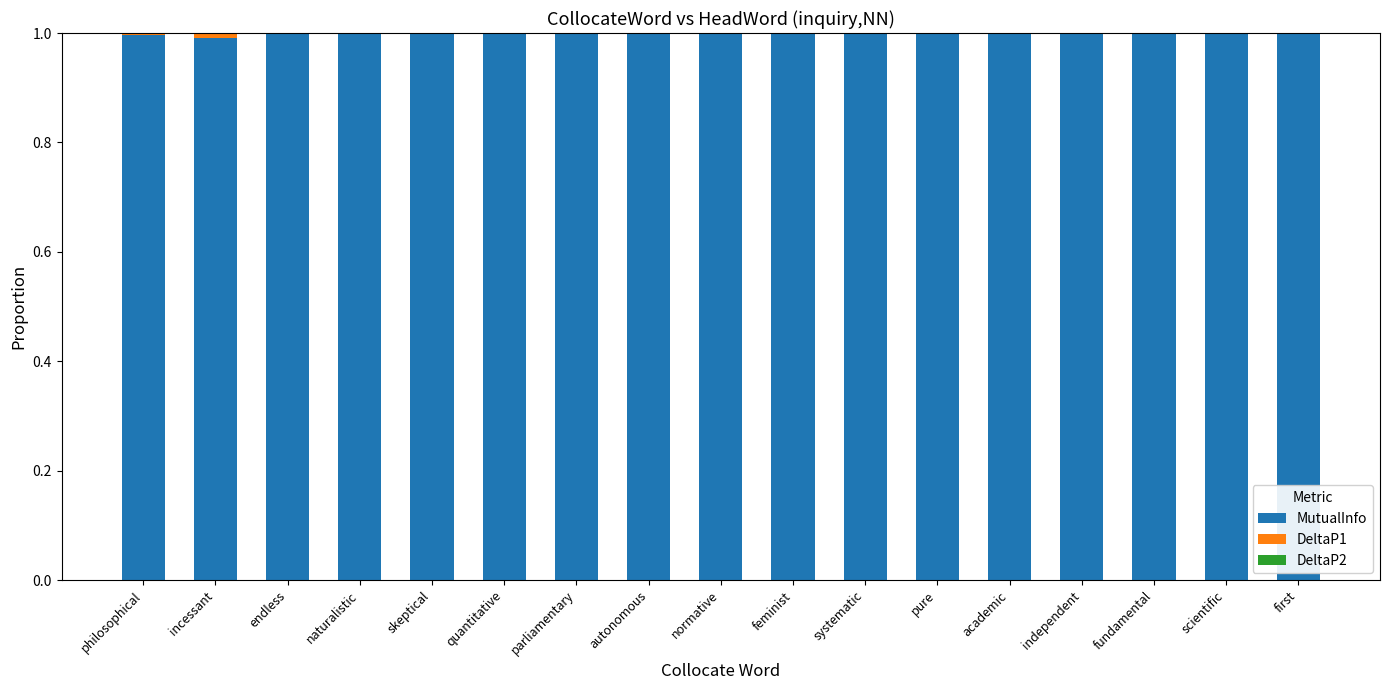

What is the sum of all MutualInfo values?

17.0